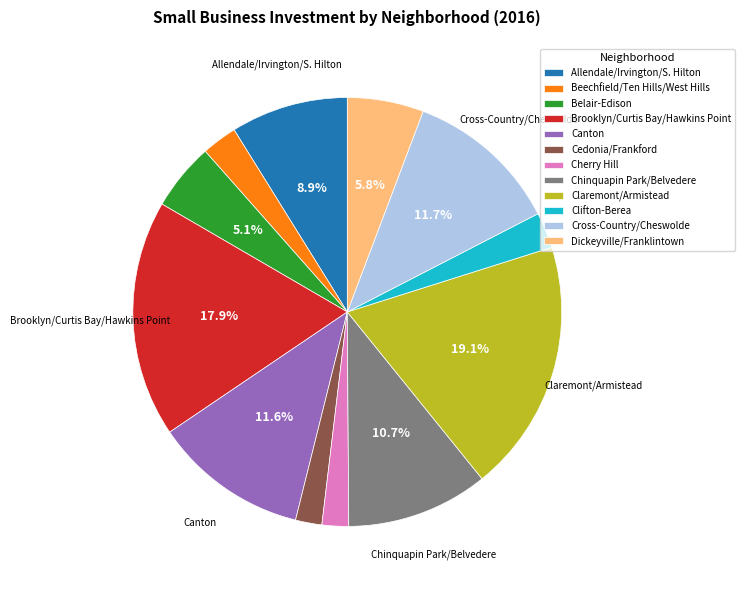

Which has a higher value, Clifton-Berea or Claremont/Armistead?

Claremont/Armistead